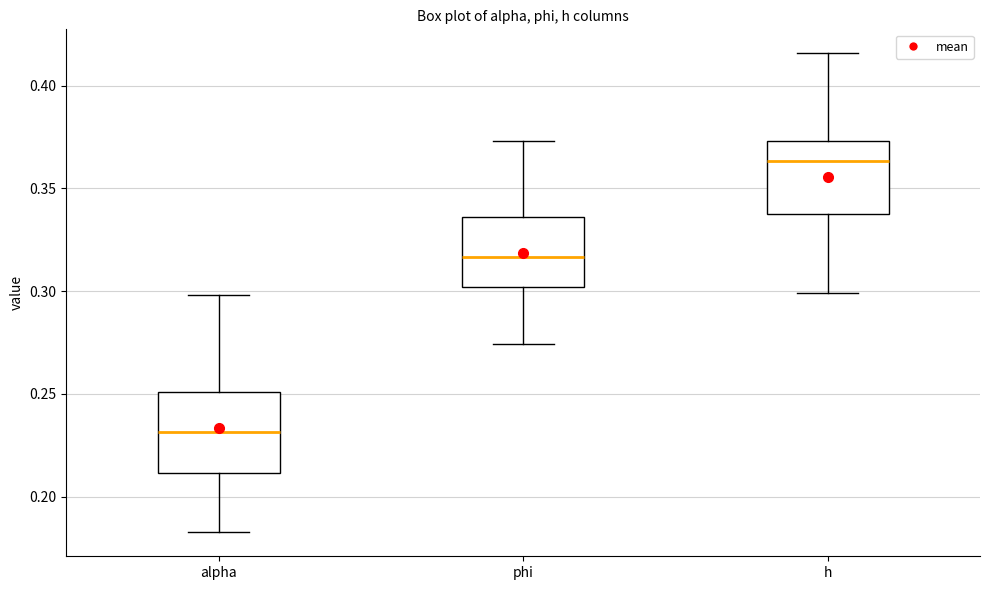

Reading left to right, transcribe this box plot: for each box, give where its median line is, the range the box spans, and where its two whiskers end, as read against the y-axis. The values are not printed on the chart, so give them approximately, as read against the axis.

alpha: median 0.230, box 0.210 to 0.250, whiskers 0.185 to 0.300
phi: median 0.315, box 0.300 to 0.335, whiskers 0.275 to 0.375
h: median 0.365, box 0.335 to 0.375, whiskers 0.300 to 0.415